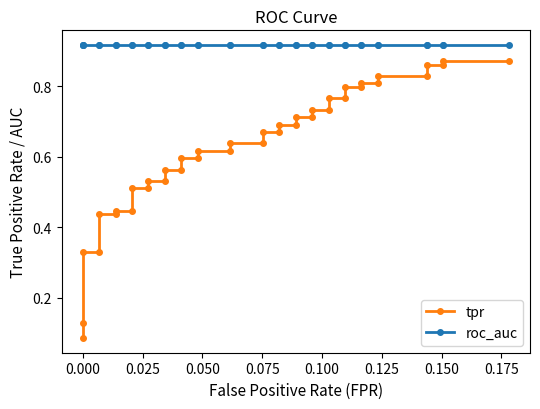

What is the average value of the tpr series?

0.6